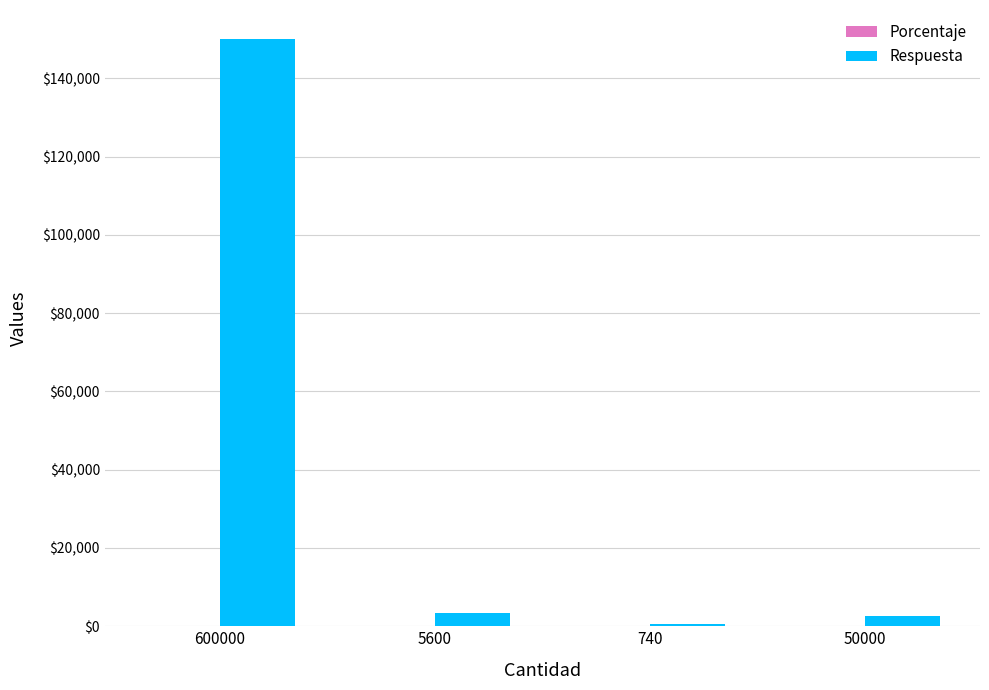

At which label does Respuesta reach its peak?

600000